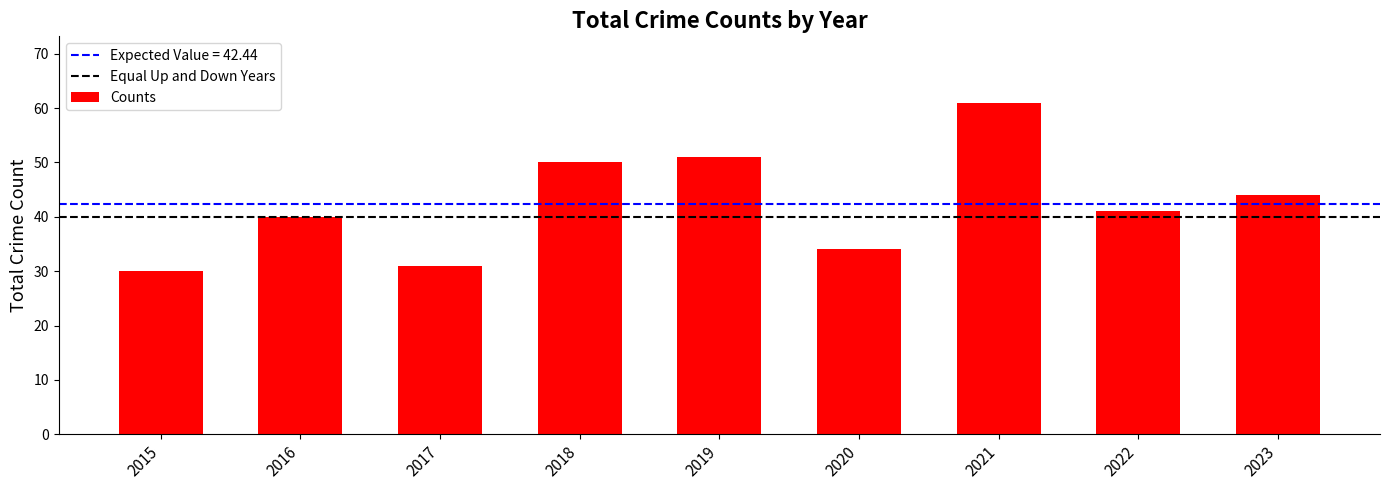

Between 2023 and 2021, which is larger?

2021